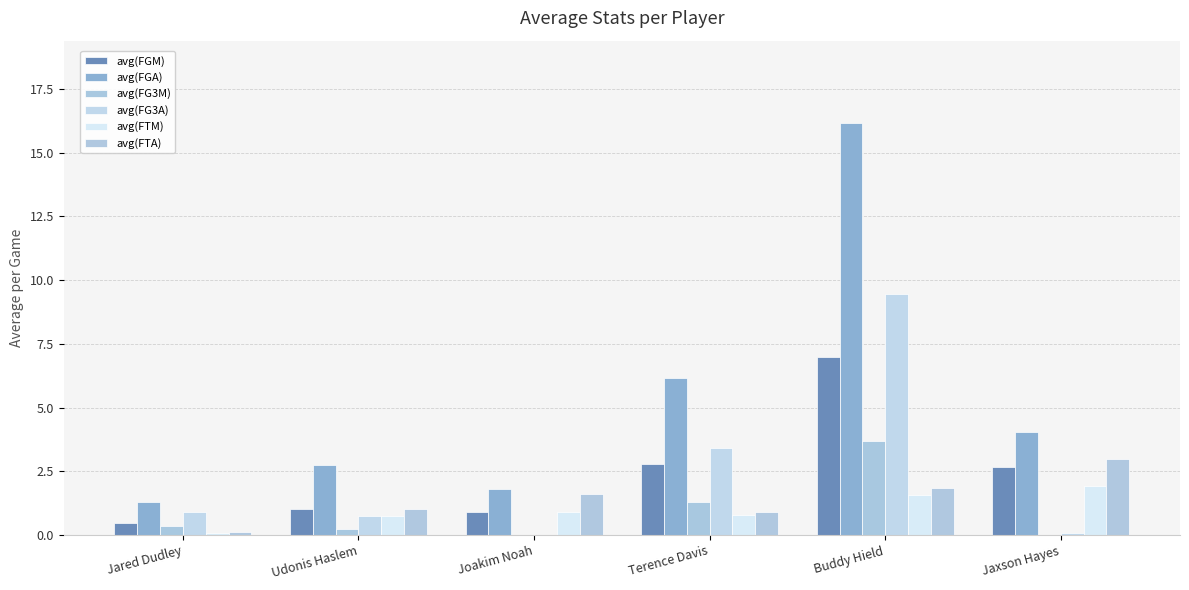

How many data points does each series have?

6